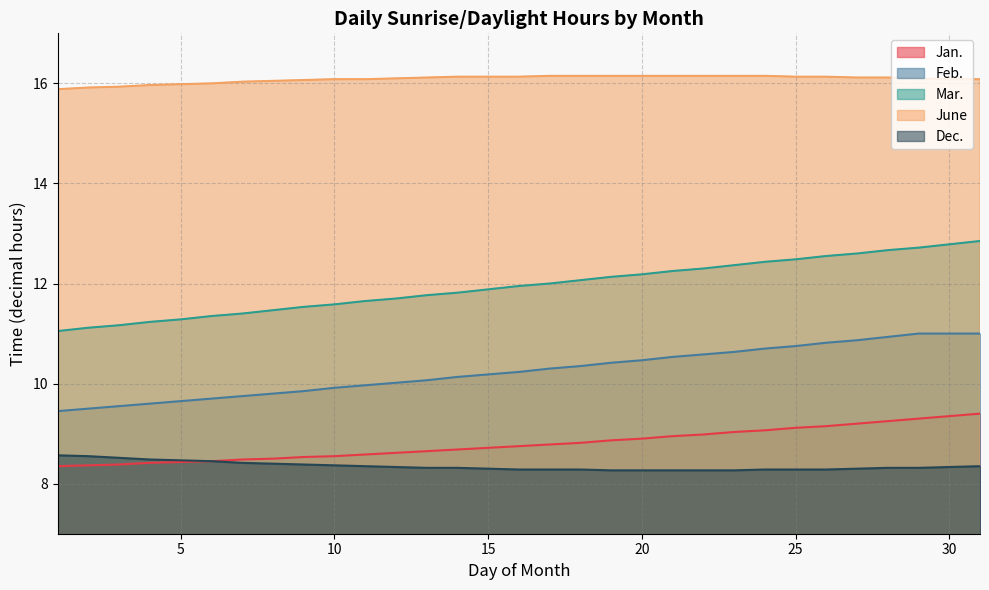

At which label does Mar. reach its minimum?

1